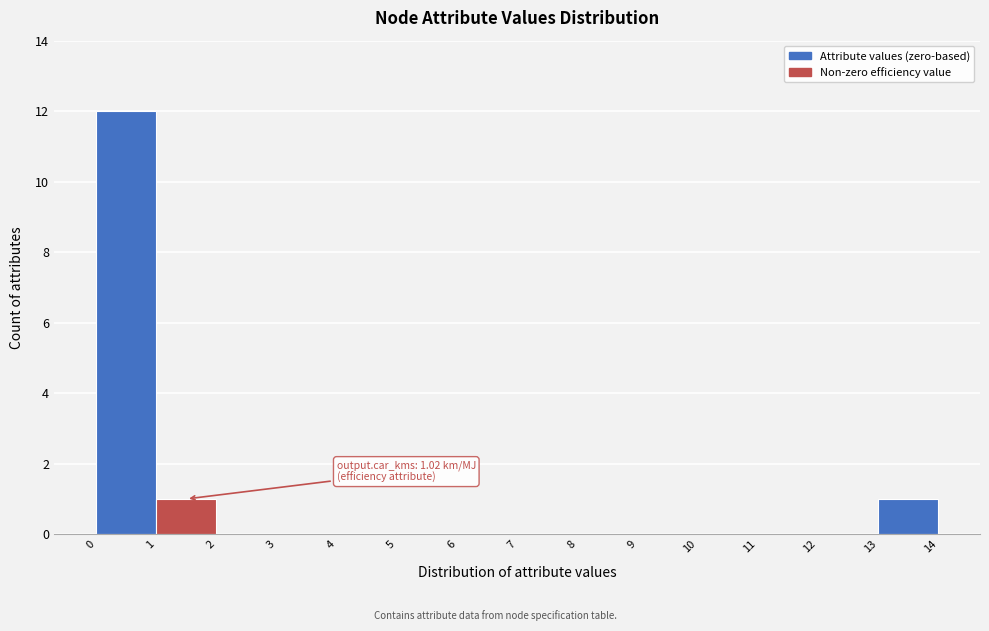

Which range on the x-axis has the tallest bar?

0 to 1